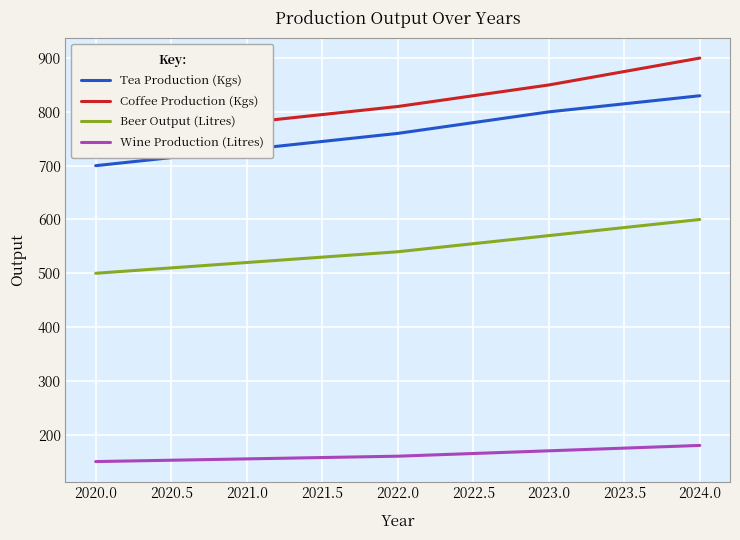

True or false: Beer Output (Litres) and Tea Production (Kgs) intersect in this chart.

False